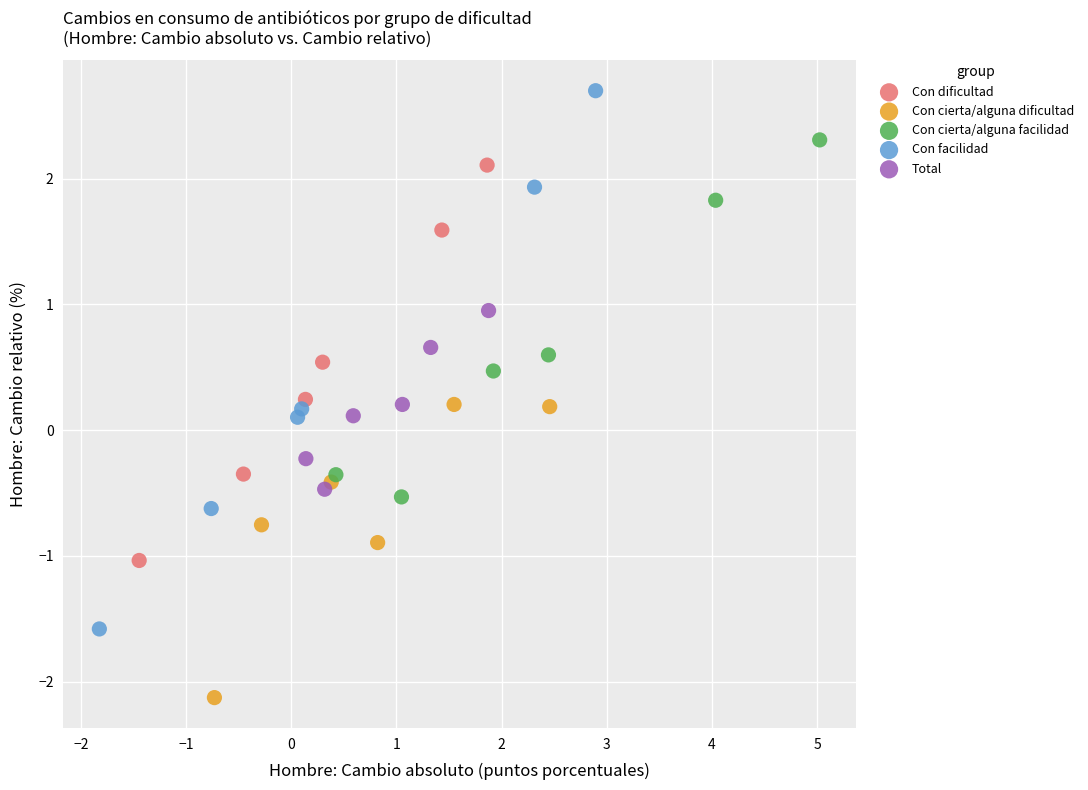

Which series has the widest spread of Y values?

Con facilidad